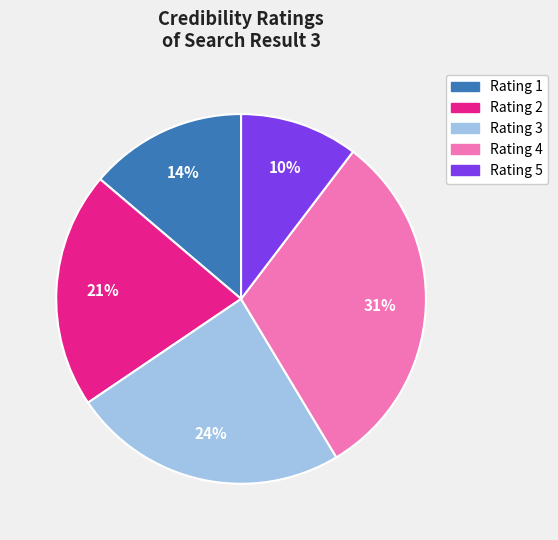

Which slice is the largest?

Rating 4